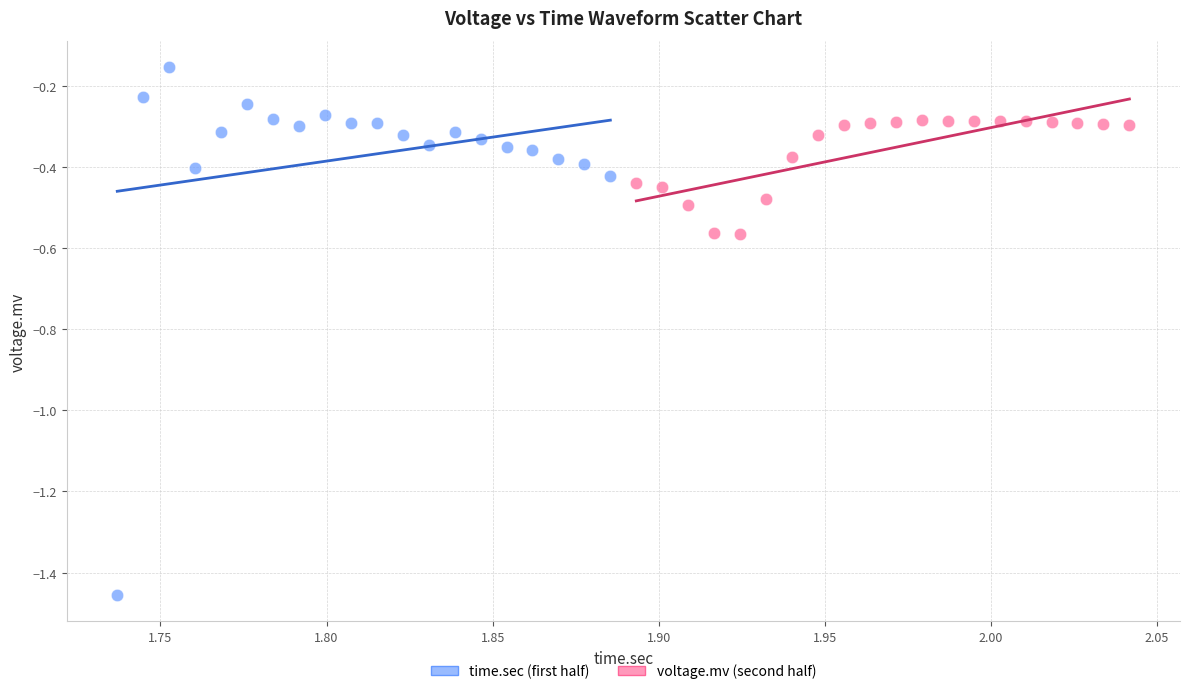

Which series reaches the minimum Y coordinate?

time.sec (first half)